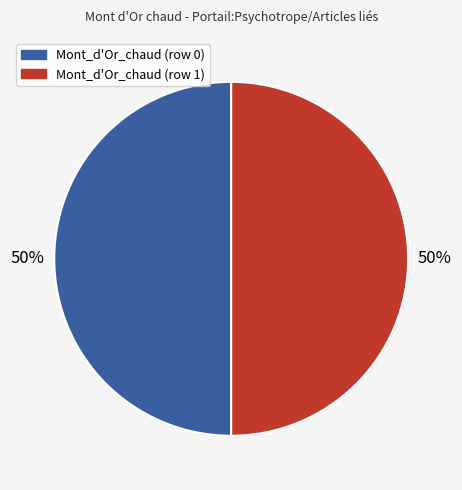

Approximately how many times larger is the value at Mont_d'Or_chaud (row 1) compared to Mont_d'Or_chaud (row 0)?

1.0